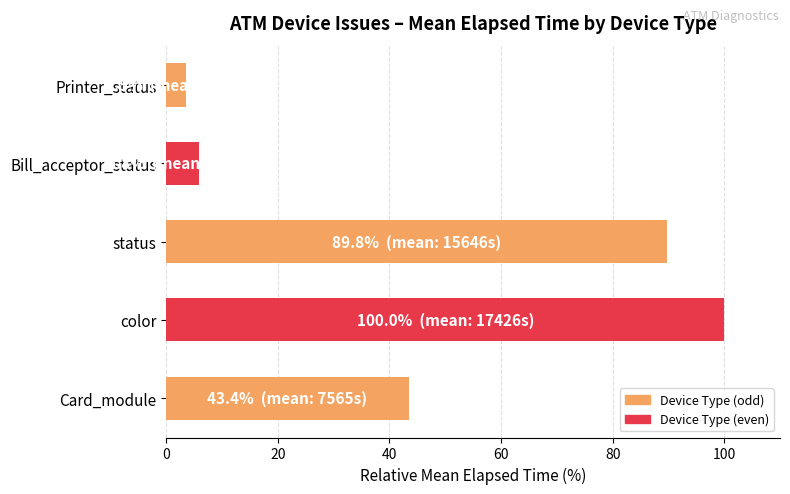

What is the change in value from Card_module to status?

+46.4